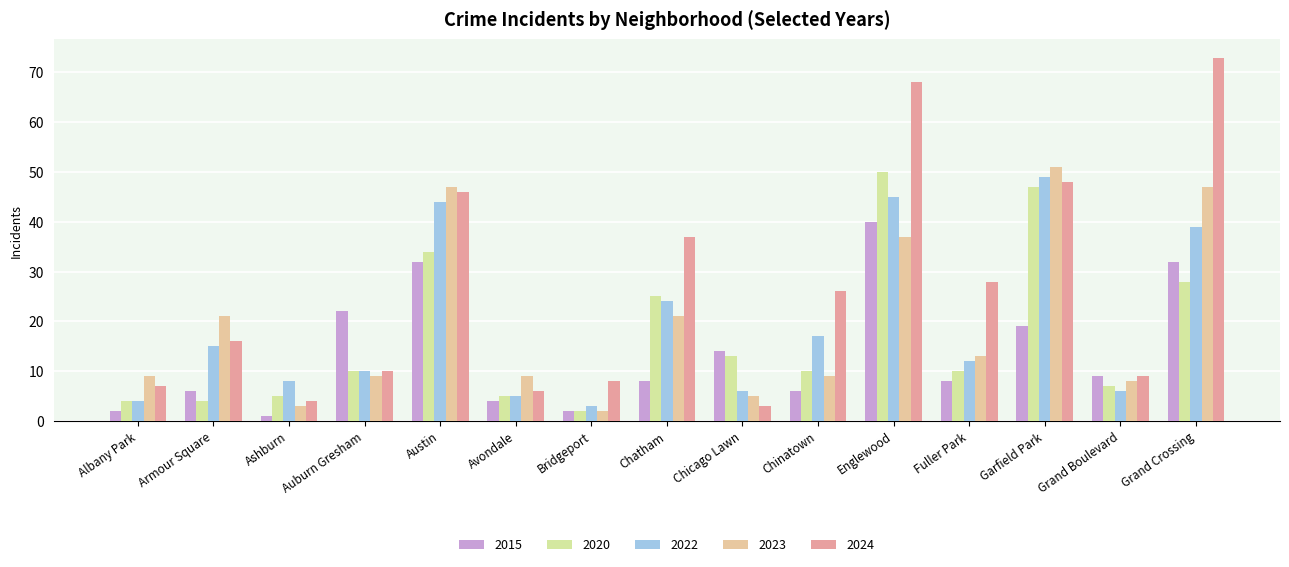

What is the sum of the 2020 values at Grand Crossing and Bridgeport?

30